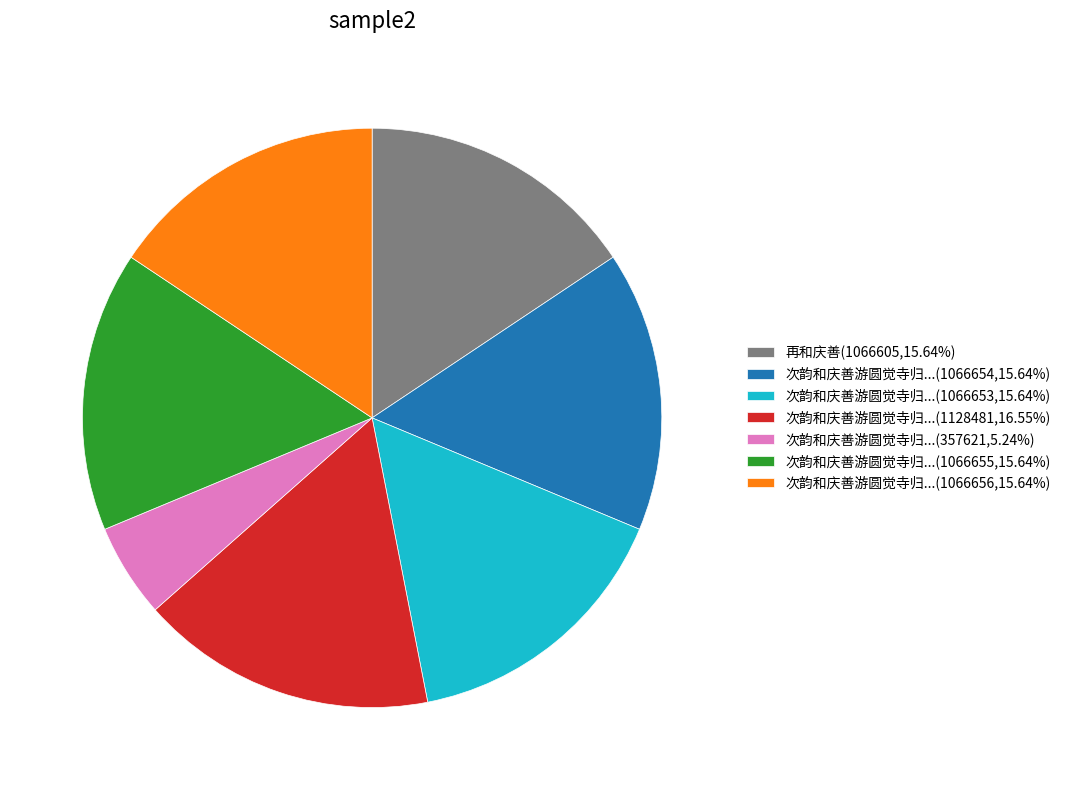

Approximately how many times larger is the value at 次韵和庆善游圆觉寺归...(1066655,15.64%) compared to 次韵和庆善游圆觉寺归...(1066653,15.64%)?

1.0